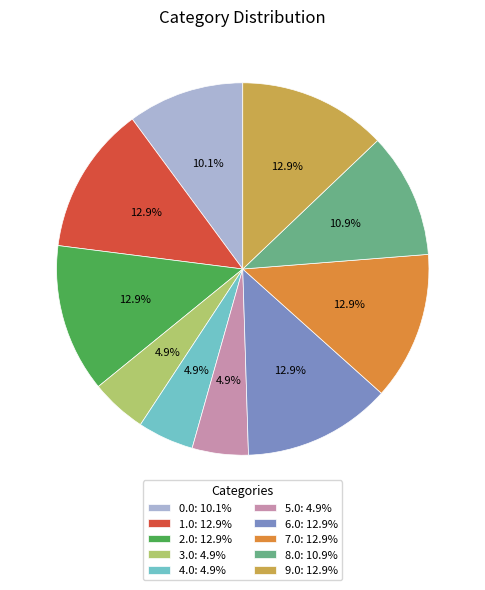

To the nearest percent, what percentage of the pie is 3.0?

5%